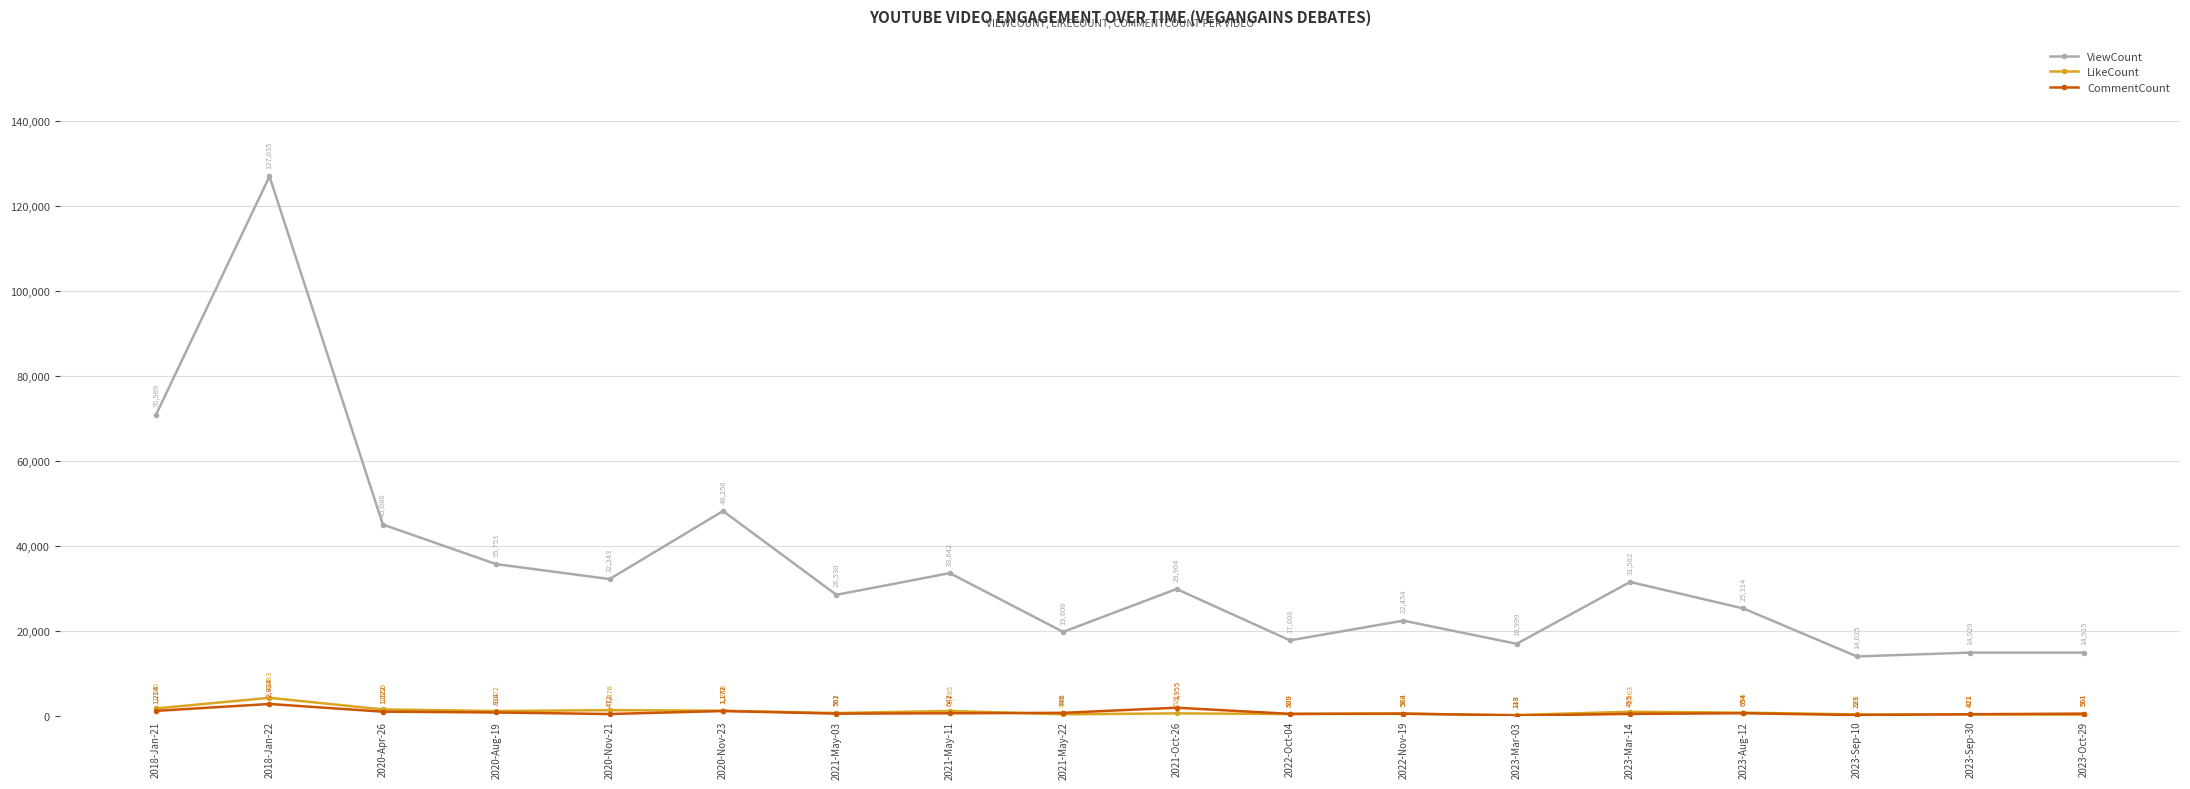

Reading left to right, list all the values displayed in this chart.

ViewCount: 2018-Jan-21=70969	2018-Jan-22=127035	2020-Apr-26=45080	2020-Aug-19=35753	2020-Nov-21=32243	2020-Nov-23=48258	2021-May-03=28530	2021-May-11=33642	2021-May-22=19800	2021-Oct-26=29904	2022-Oct-04=17808	2022-Nov-19=22454	2023-Mar-03=16999	2023-Mar-14=31562	2023-Aug-12=25314	2023-Sep-10=14025	2023-Sep-30=14929	2023-Oct-29=14915
LikeCount: 2018-Jan-21=1790	2018-Jan-22=4283	2020-Apr-26=1550	2020-Aug-19=1172	2020-Nov-21=1376	2020-Nov-23=1246	2021-May-03=701	2021-May-11=1195	2021-May-22=405	2021-Oct-26=621	2022-Oct-04=470	2022-Nov-19=501	2023-Mar-03=240	2023-Mar-14=1003	2023-Aug-12=786	2023-Sep-10=385	2023-Sep-30=373	2023-Oct-29=314
CommentCount: 2018-Jan-21=1214	2018-Jan-22=2834	2020-Apr-26=1022	2020-Aug-19=834	2020-Nov-21=472	2020-Nov-23=1172	2021-May-03=562	2021-May-11=642	2021-May-22=746	2021-Oct-26=1955	2022-Oct-04=509	2022-Nov-19=584	2023-Mar-03=113	2023-Mar-14=495	2023-Aug-12=654	2023-Sep-10=223	2023-Sep-30=421	2023-Oct-29=561